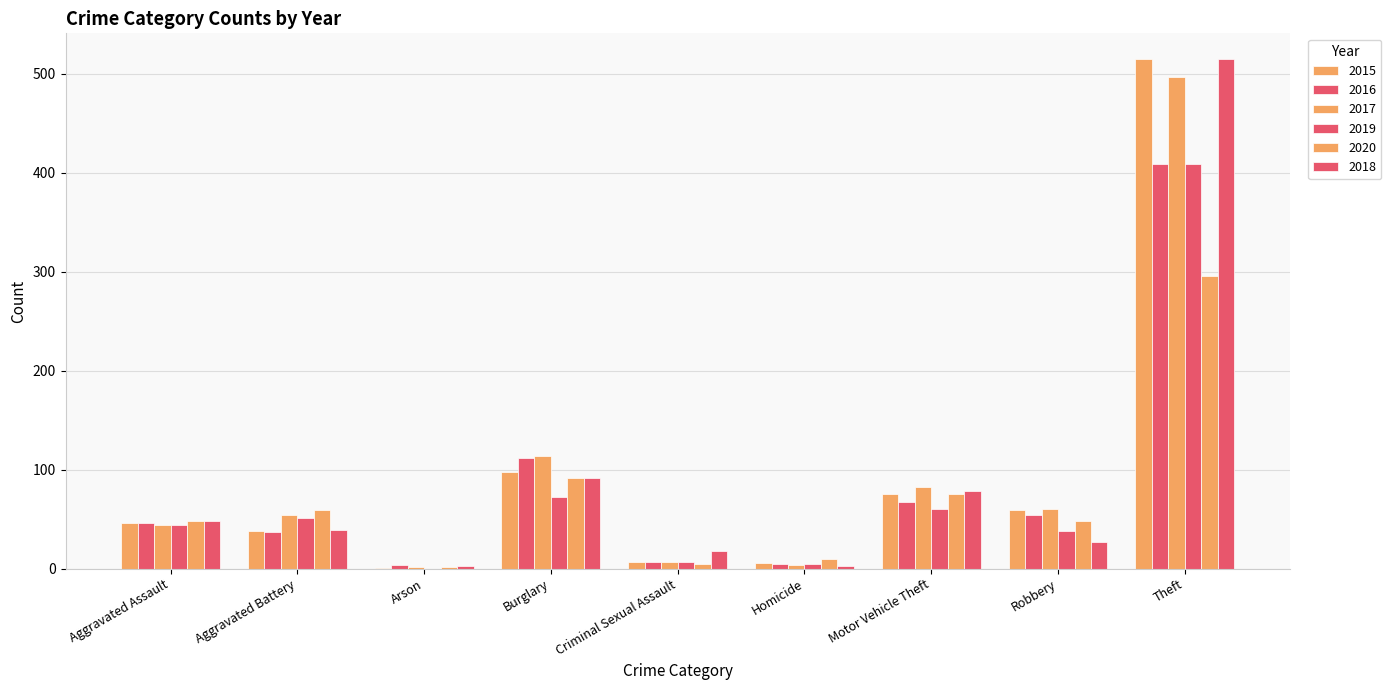

What is the label of the 5th bar from the right?

Criminal Sexual Assault